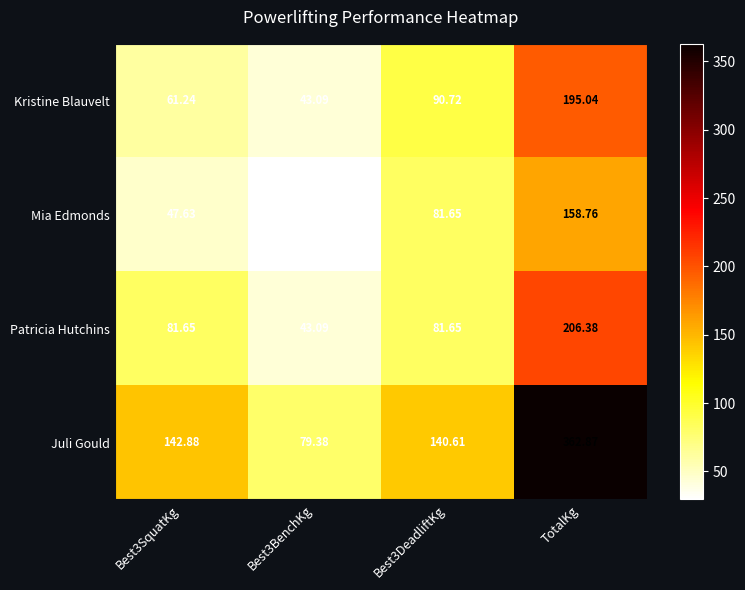

At which category does the chart reach its peak across all series?

TotalKg